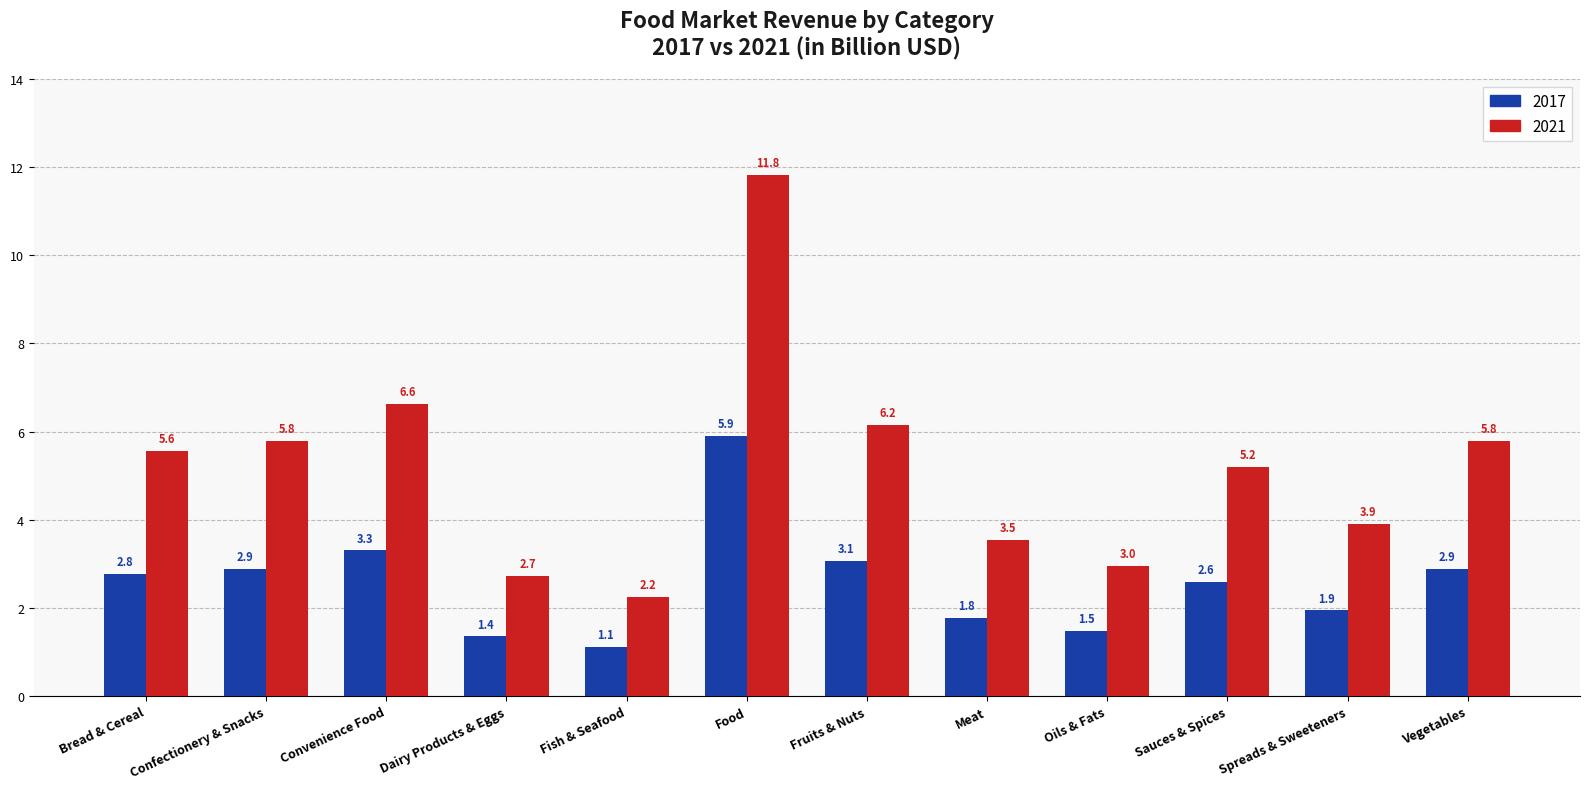

Read the 2017 value at Confectionery & Snacks.

2.9